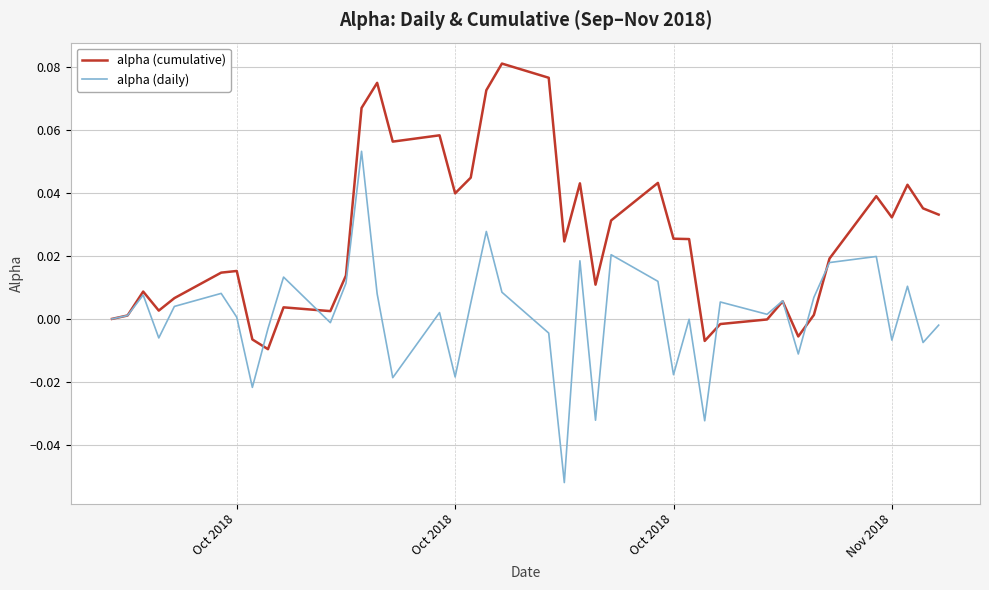

Which series has the largest total across all categories?

alpha (cumulative)